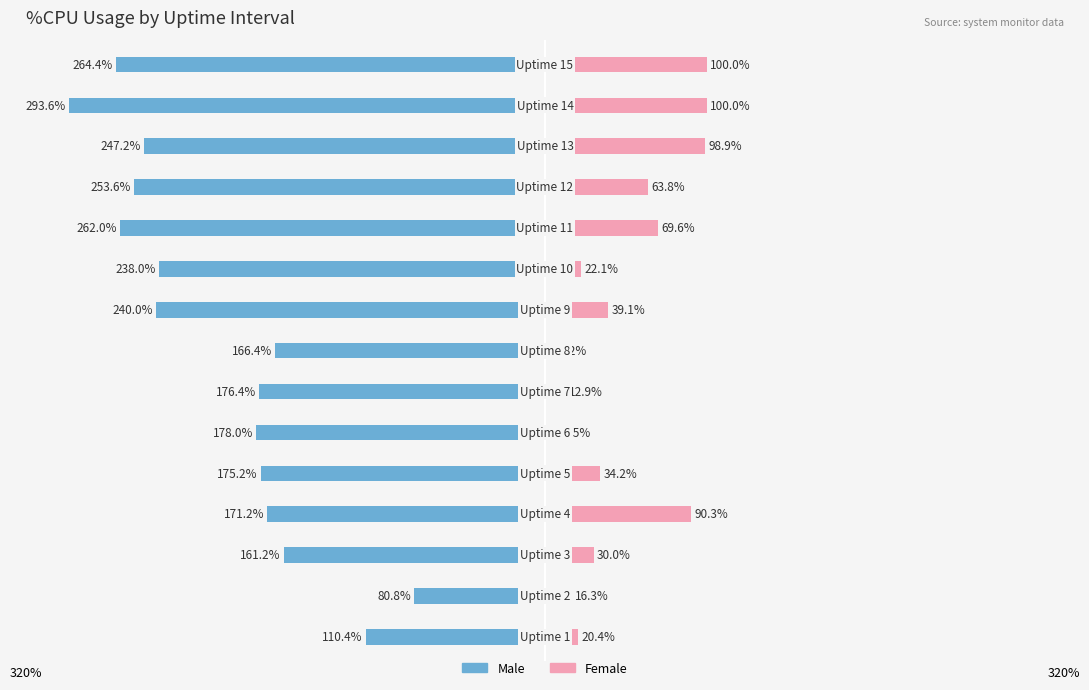

Reading left to right, transcribe all the data shown in this chart.

Male: -110.4	-80.8	-161.2	-171.2	-175.2	-178.0	-176.4	-166.4	-240.0	-238.0	-262.0	-253.6	-247.2	-293.6	-264.4
Female: 20.4	16.3	30.0	90.3	34.2	9.5	12.9	7.2	39.1	22.1	69.6	63.8	98.9	100.0	100.0